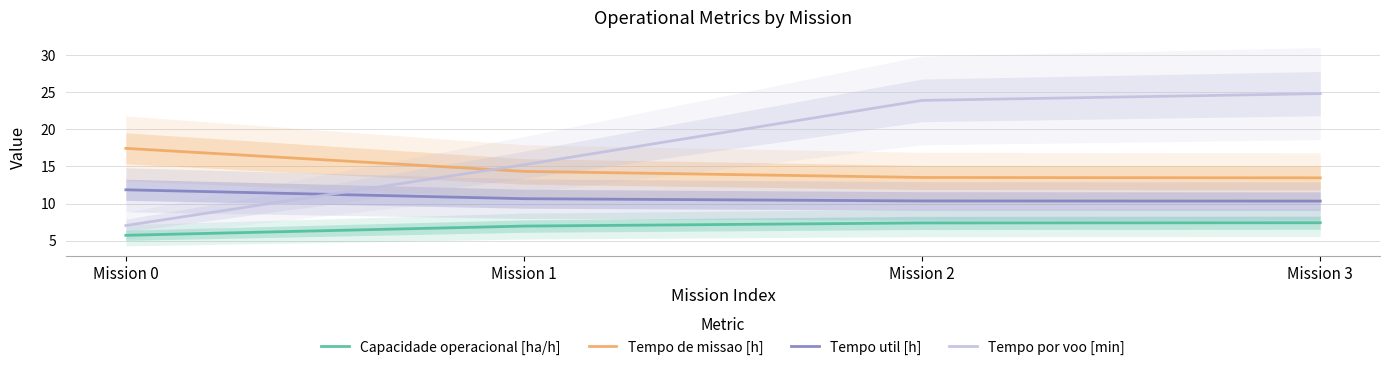

Which label corresponds to the largest value in the chart?

Mission 3